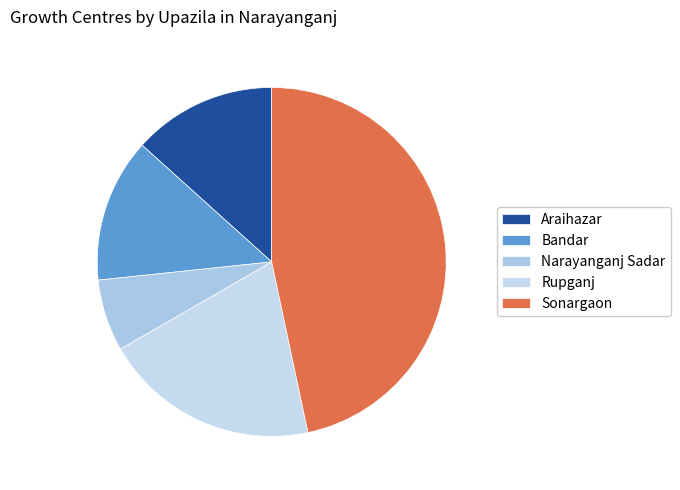

How many slices are in this pie chart?

5